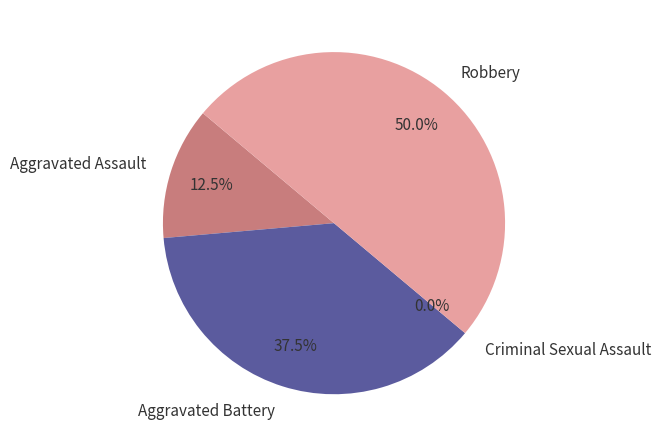

What is the largest slice in the pie chart?

Robbery